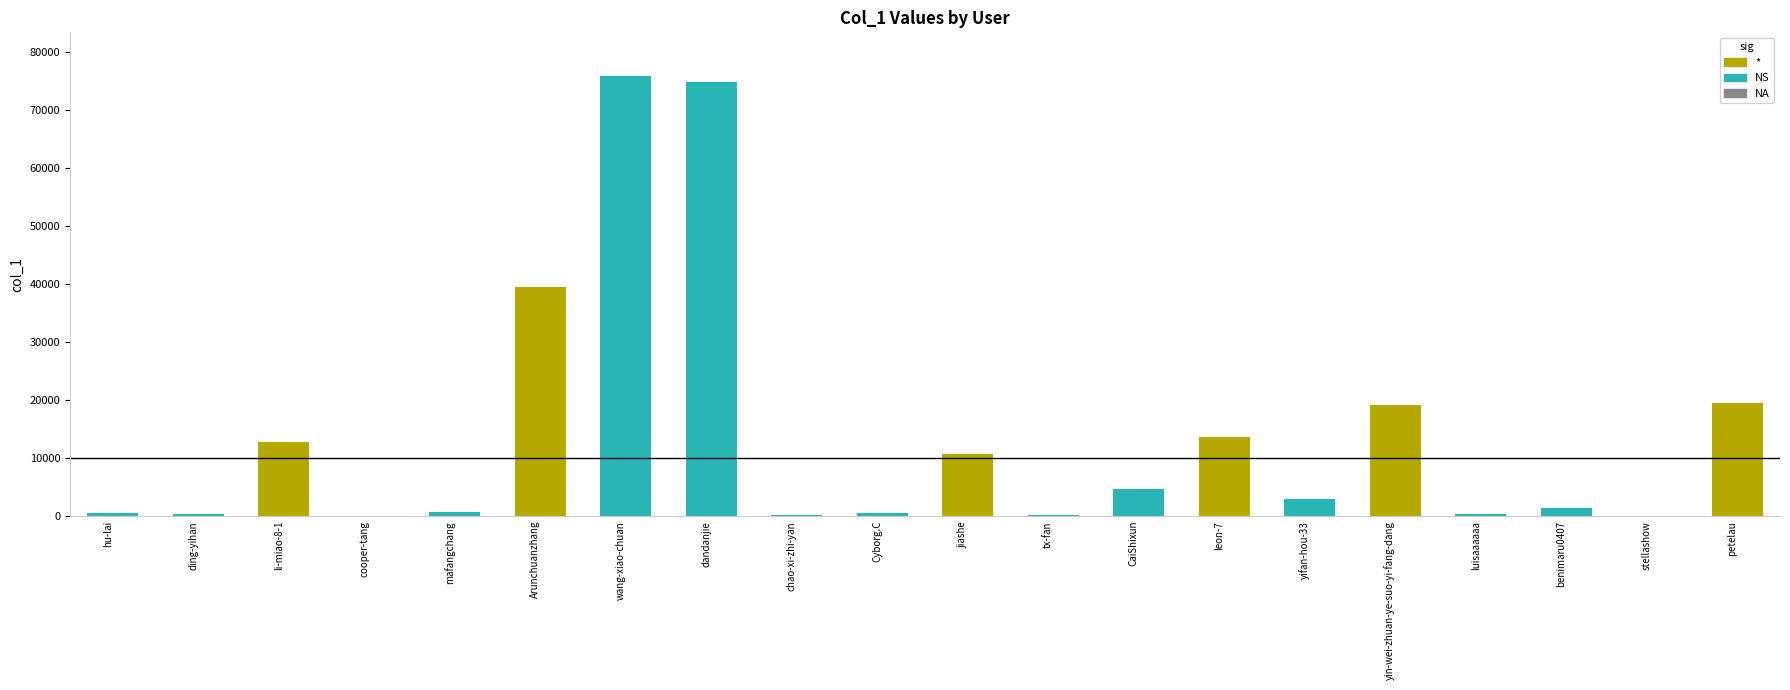

What is the change in value from chao-xi-zhi-yan to Cyborg.C?

+218